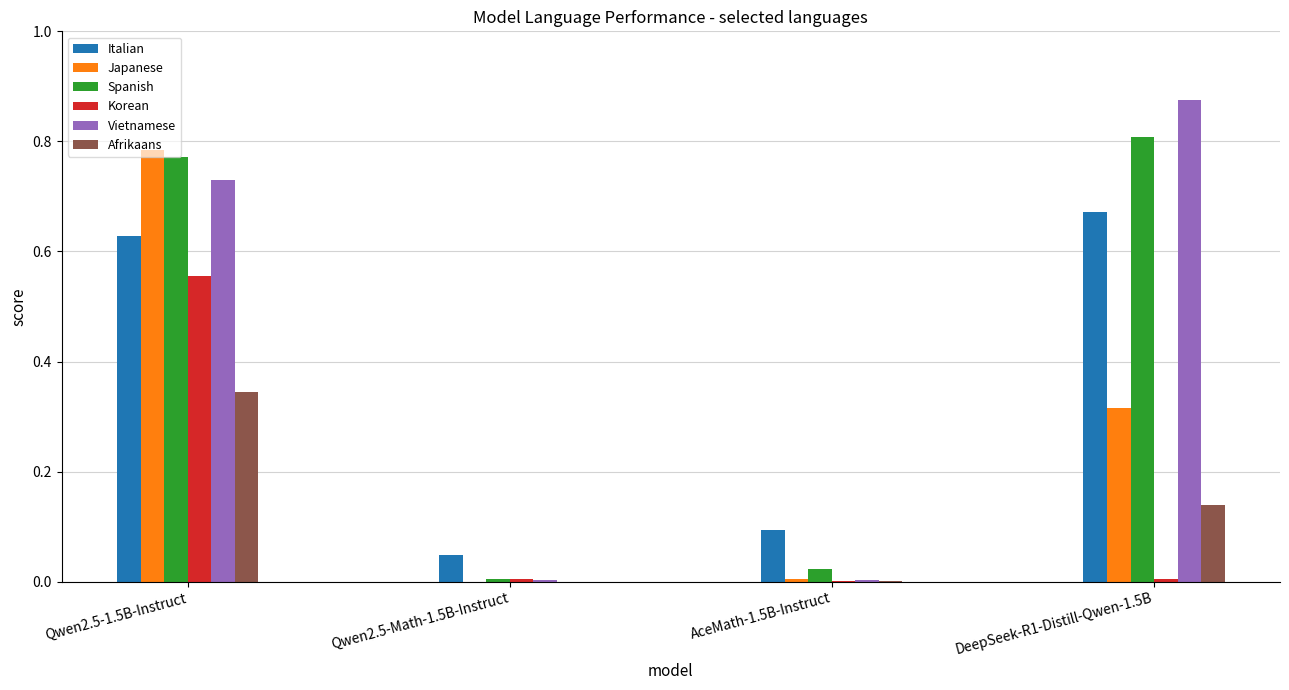

At which category is the sum across all series the highest?

Qwen2.5-1.5B-Instruct